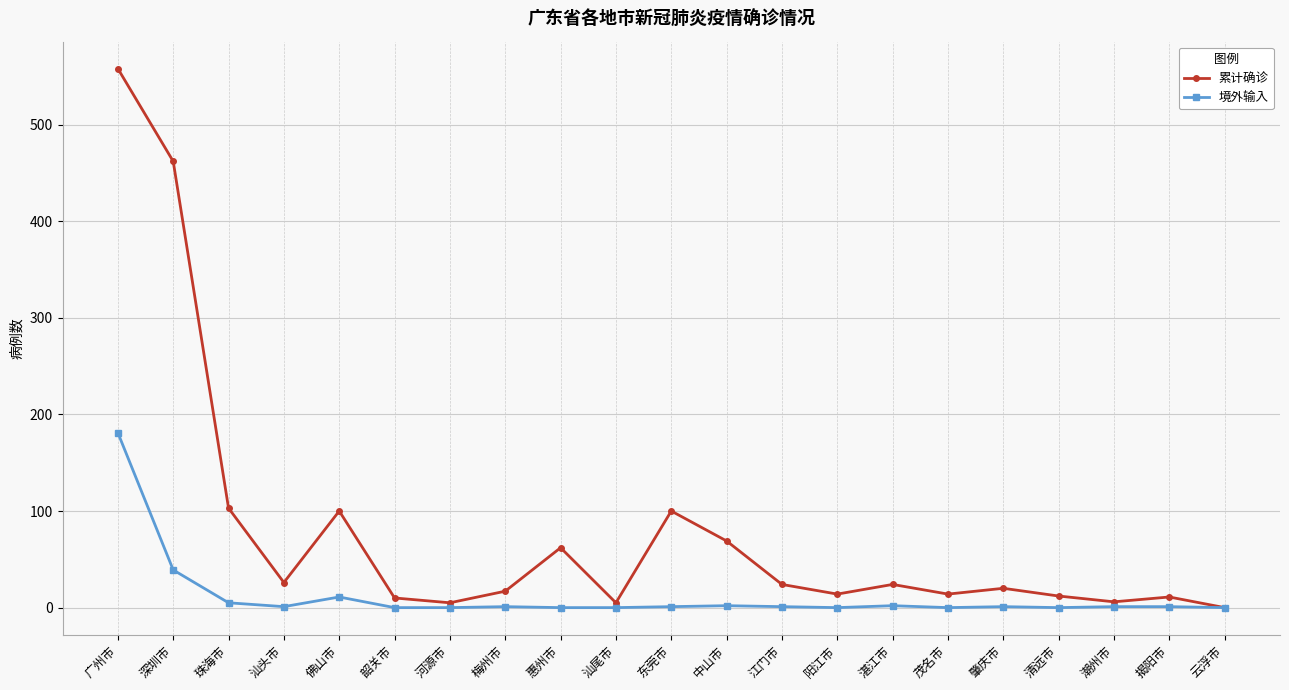

How many series are shown in this chart?

2